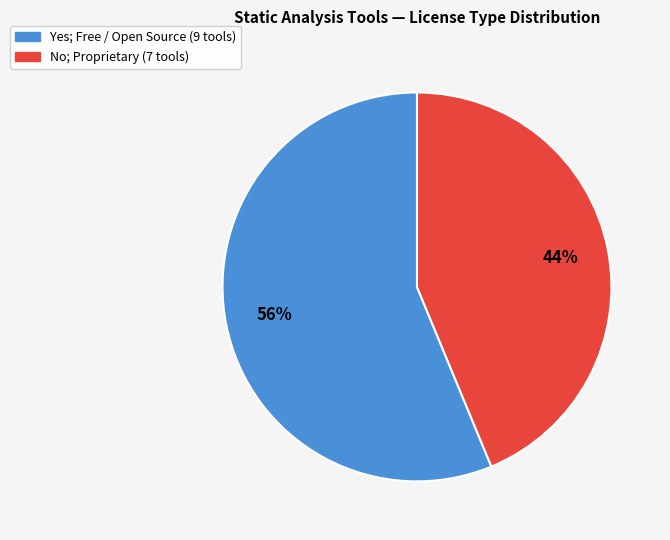

Count the number of slices in the pie.

2